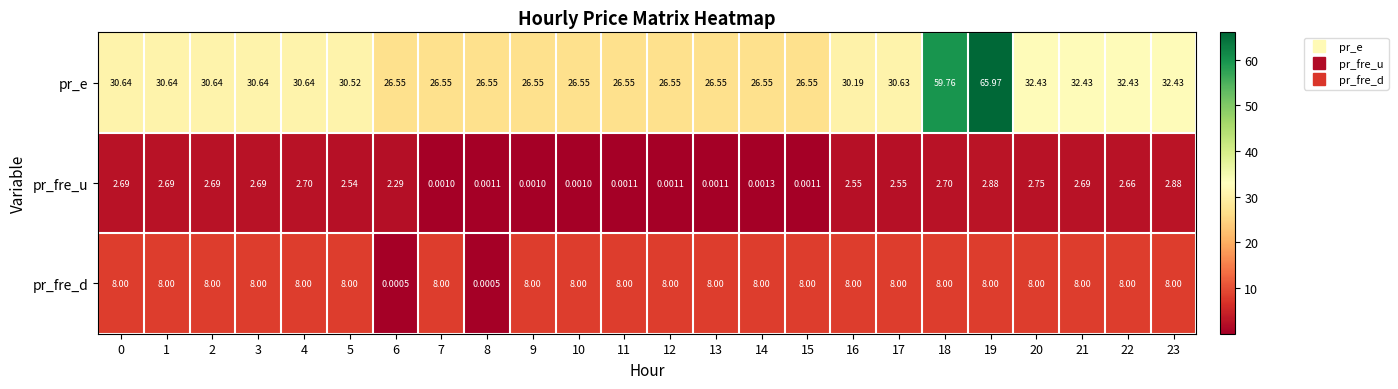

What is the spread (max minus min) of values at 20?

29.7